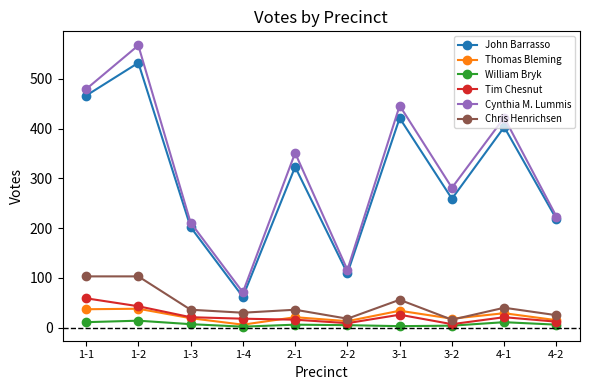

What is the highest value of the Tim Chesnut series?

59